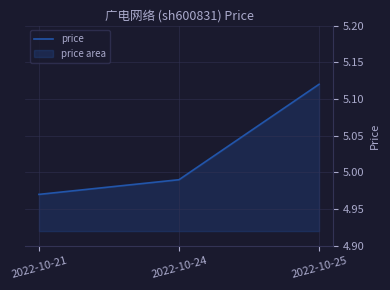

At which category does the chart reach its minimum across all series?

2022-10-21